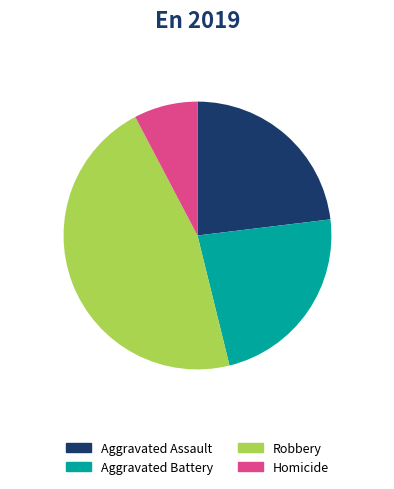

Count the number of slices in the pie.

4